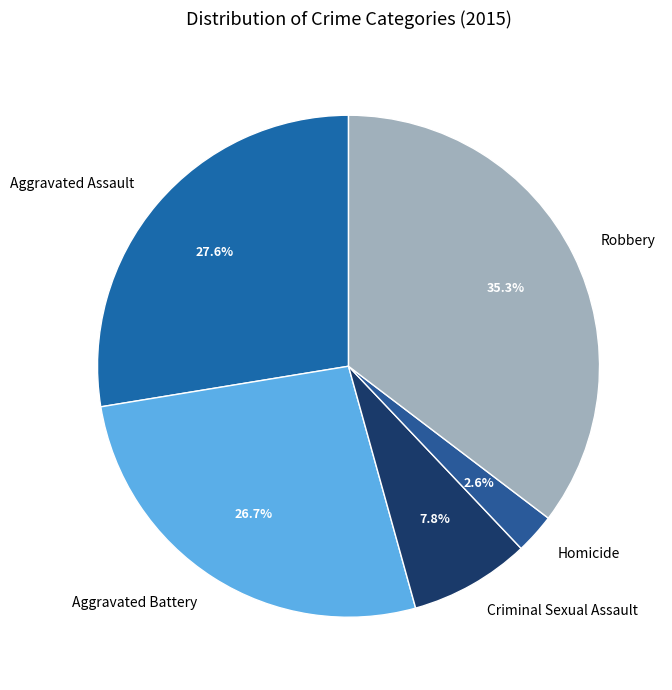

What percentage is the Homicide slice, to the nearest percent?

3%